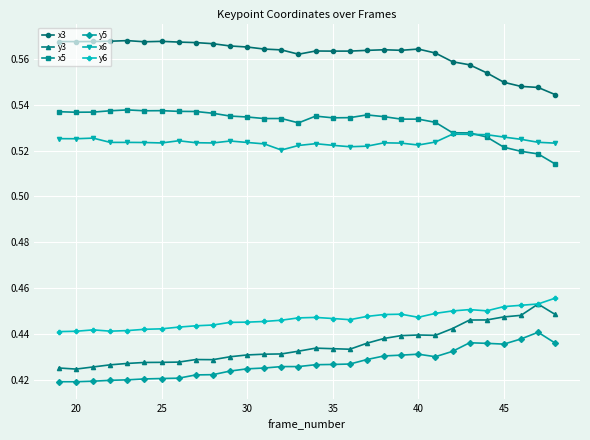

True or false: x3 and x5 intersect in this chart.

False